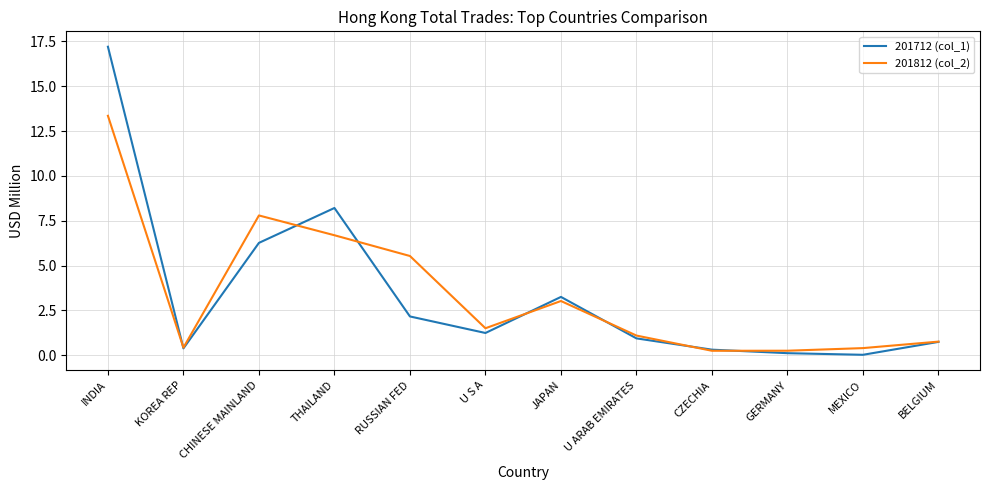

What is the highest value of the 201712 (col_1) series?

17.2